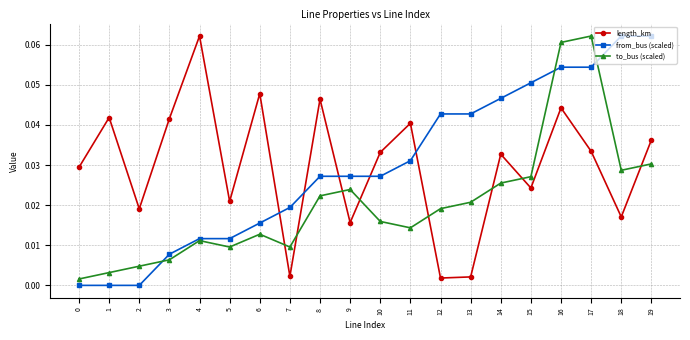

Rank the series at 14 from lowest to highest value.

to_bus (scaled), length_km, from_bus (scaled)